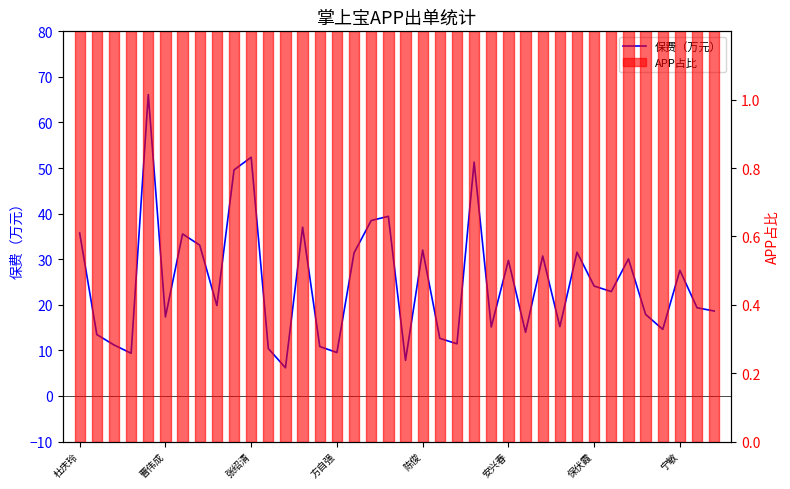

Reading left to right, list all the values displayed in this chart.

35.7	13.5	11.2	9.4	66.1	17.3	35.5	33.1	19.8	49.6	52.4	10.4	6.2	37.0	10.8	9.5	31.4	38.5	39.4	7.8	32.0	12.6	11.4	51.3	15.1	29.7	14.0	30.7	15.2	31.5	24.1	22.9	30.1	17.9	14.6	27.6	19.4	18.6